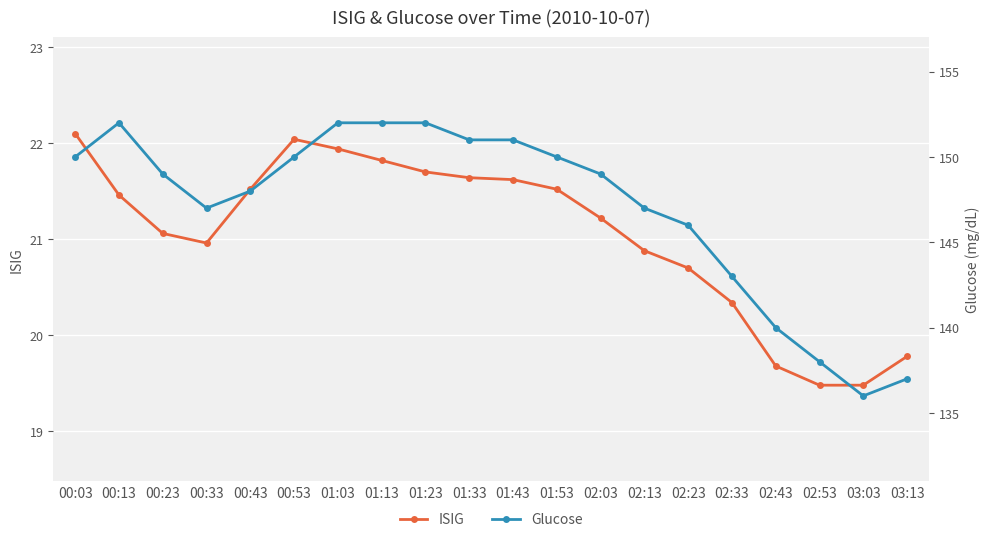

Where is ISIG nearest to the value 20?

03:13